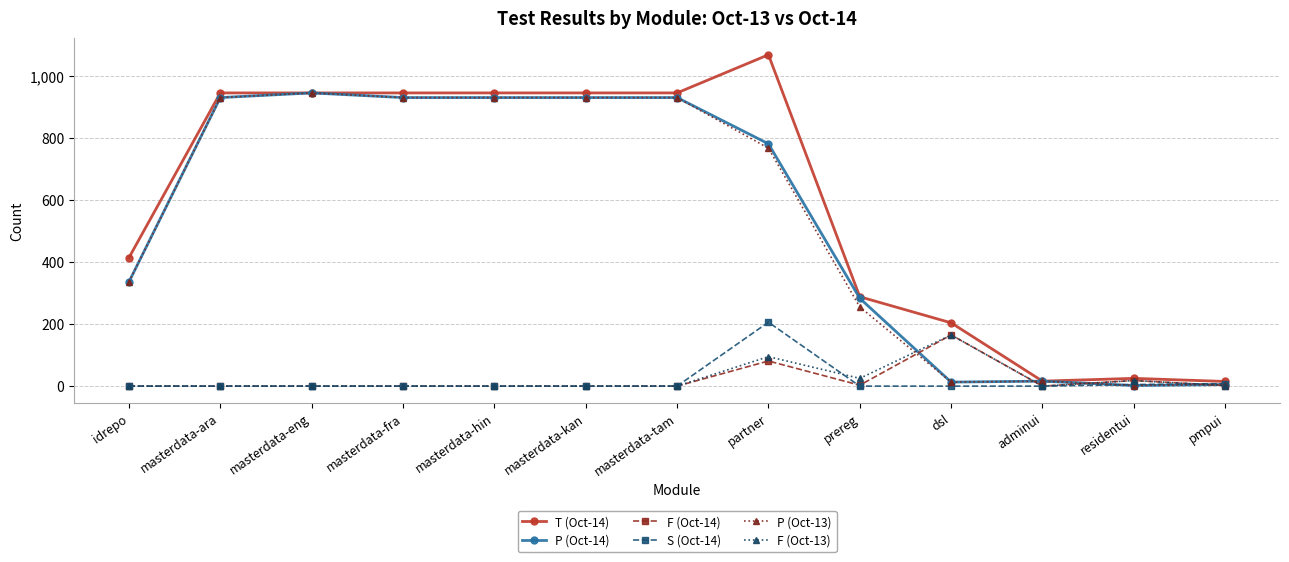

True or false: S (Oct-14) has more than 0 points higher than both neighbors.

True